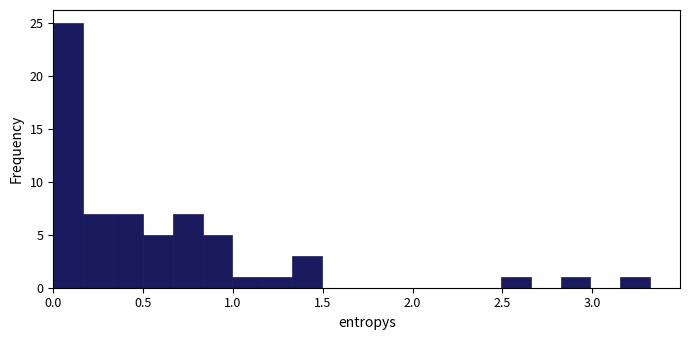

Read against the x-axis, roughly where is the centre of the tallest bar?

0.10